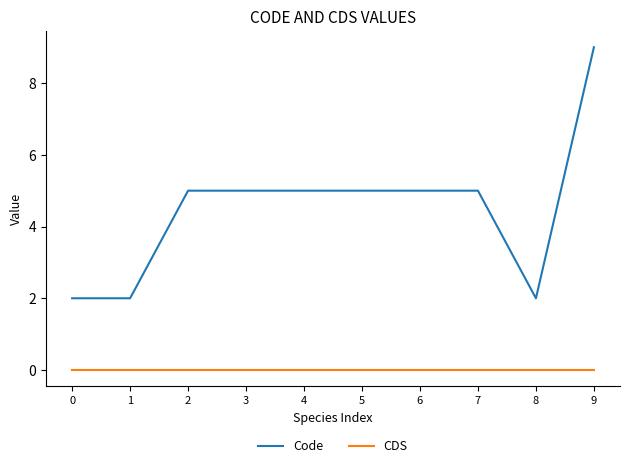

How many lines are shown in the chart?

2